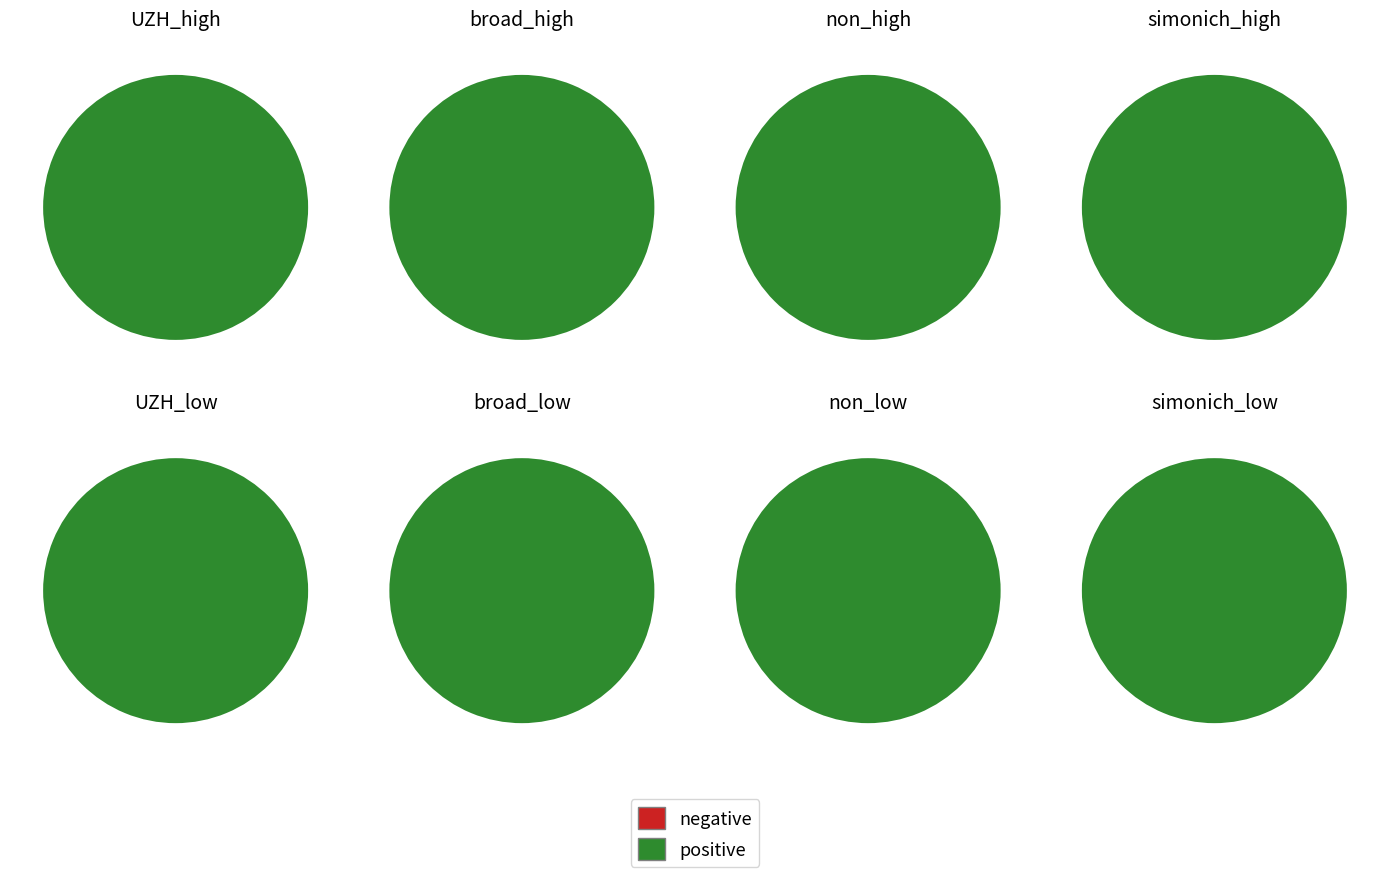

The 17 slice represents 0% of the pie. True or false?

True